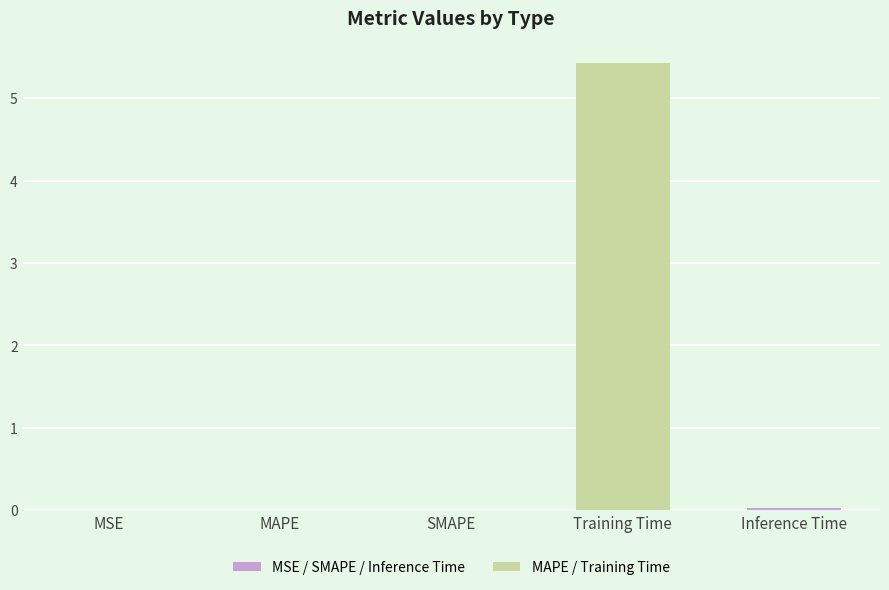

The chart shows a value of 0.0 at Inference Time. True or false?

True